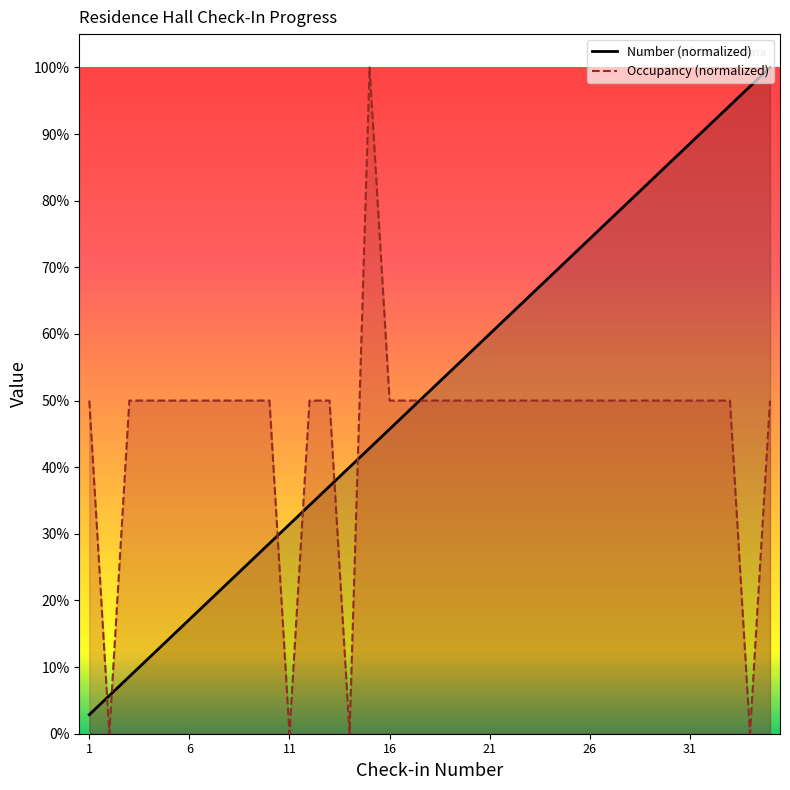

How many intersections are there between Number and Occupancy?

7